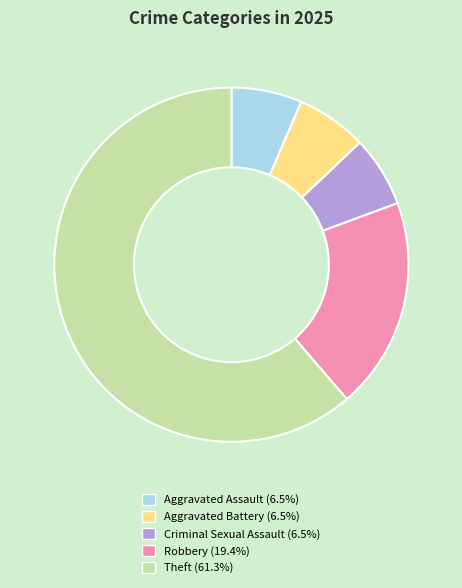

What is the majority slice?

Theft